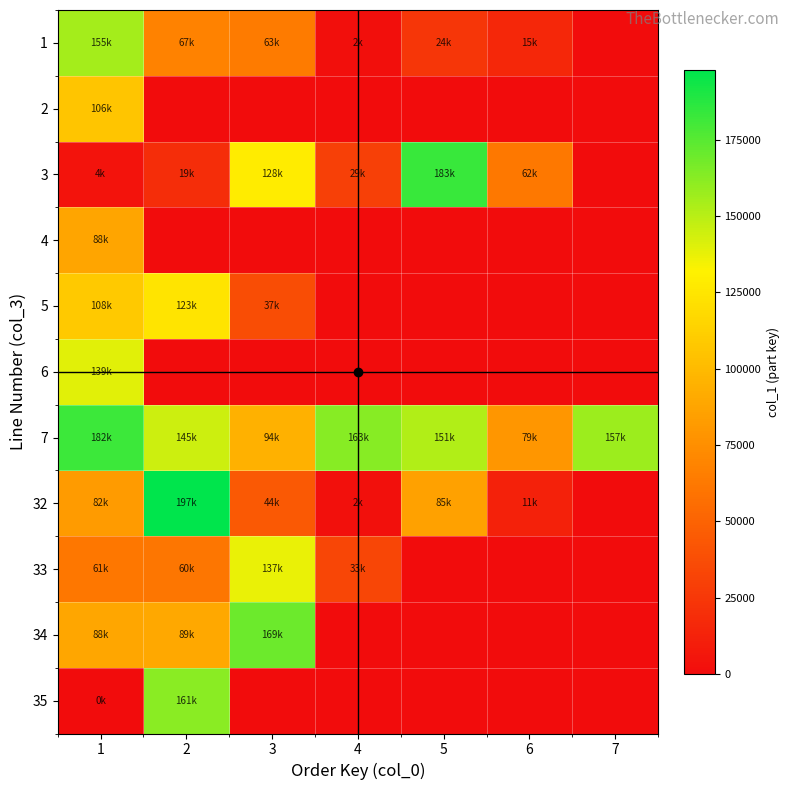

At which category is the sum across all series the highest?

1